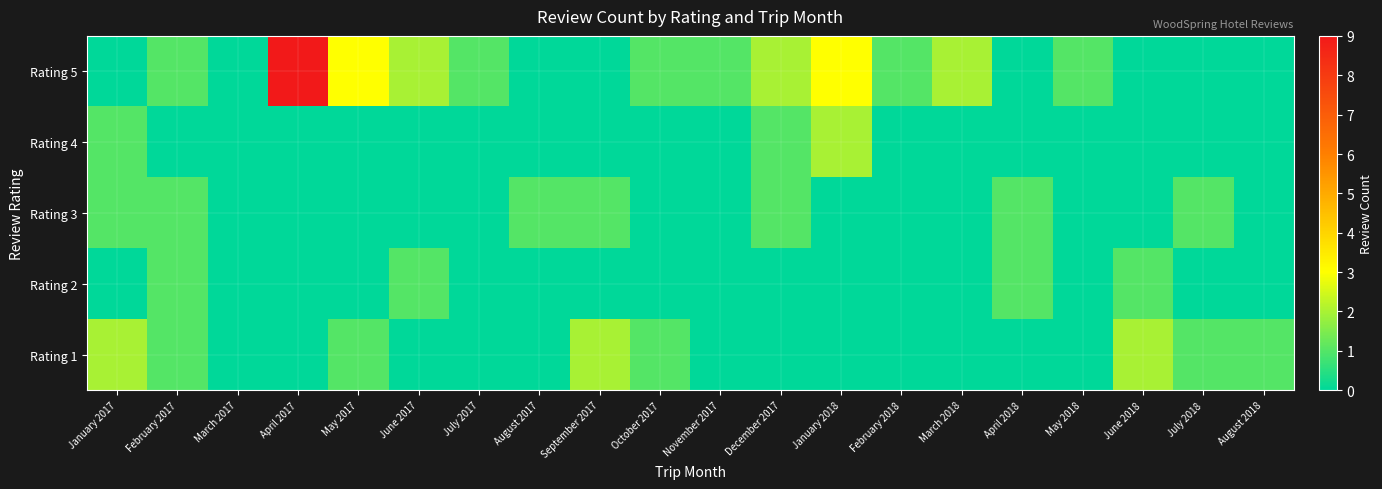

Reading right to left, list all the values displayed in this chart.

Rating 1: August 2018=1	July 2018=1	June 2018=2	May 2018=0	April 2018=0	March 2018=0	February 2018=0	January 2018=0	December 2017=0	November 2017=0	October 2017=1	September 2017=2	August 2017=0	July 2017=0	June 2017=0	May 2017=1	April 2017=0	March 2017=0	February 2017=1	January 2017=2
Rating 2: August 2018=0	July 2018=0	June 2018=1	May 2018=0	April 2018=1	March 2018=0	February 2018=0	January 2018=0	December 2017=0	November 2017=0	October 2017=0	September 2017=0	August 2017=0	July 2017=0	June 2017=1	May 2017=0	April 2017=0	March 2017=0	February 2017=1	January 2017=0
Rating 3: August 2018=0	July 2018=1	June 2018=0	May 2018=0	April 2018=1	March 2018=0	February 2018=0	January 2018=0	December 2017=1	November 2017=0	October 2017=0	September 2017=1	August 2017=1	July 2017=0	June 2017=0	May 2017=0	April 2017=0	March 2017=0	February 2017=1	January 2017=1
Rating 4: August 2018=0	July 2018=0	June 2018=0	May 2018=0	April 2018=0	March 2018=0	February 2018=0	January 2018=2	December 2017=1	November 2017=0	October 2017=0	September 2017=0	August 2017=0	July 2017=0	June 2017=0	May 2017=0	April 2017=0	March 2017=0	February 2017=0	January 2017=1
Rating 5: August 2018=0	July 2018=0	June 2018=0	May 2018=1	April 2018=0	March 2018=2	February 2018=1	January 2018=3	December 2017=2	November 2017=1	October 2017=1	September 2017=0	August 2017=0	July 2017=1	June 2017=2	May 2017=3	April 2017=9	March 2017=0	February 2017=1	January 2017=0